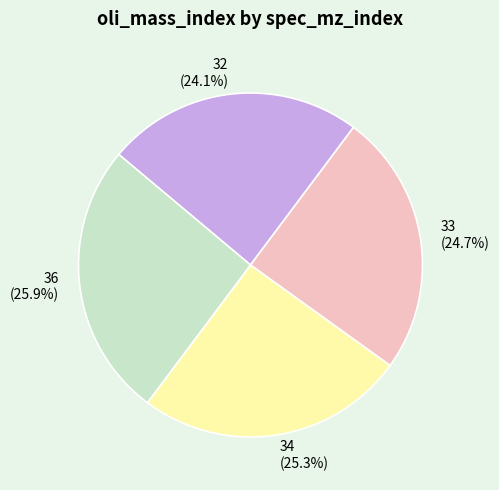

What is the largest slice in the pie chart?

36